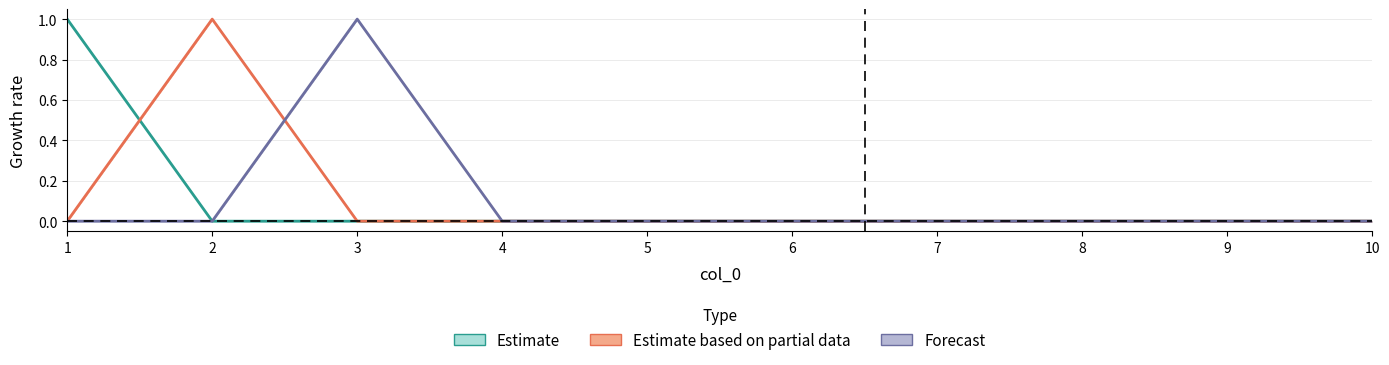

Which series has the largest range (max minus min)?

Estimate